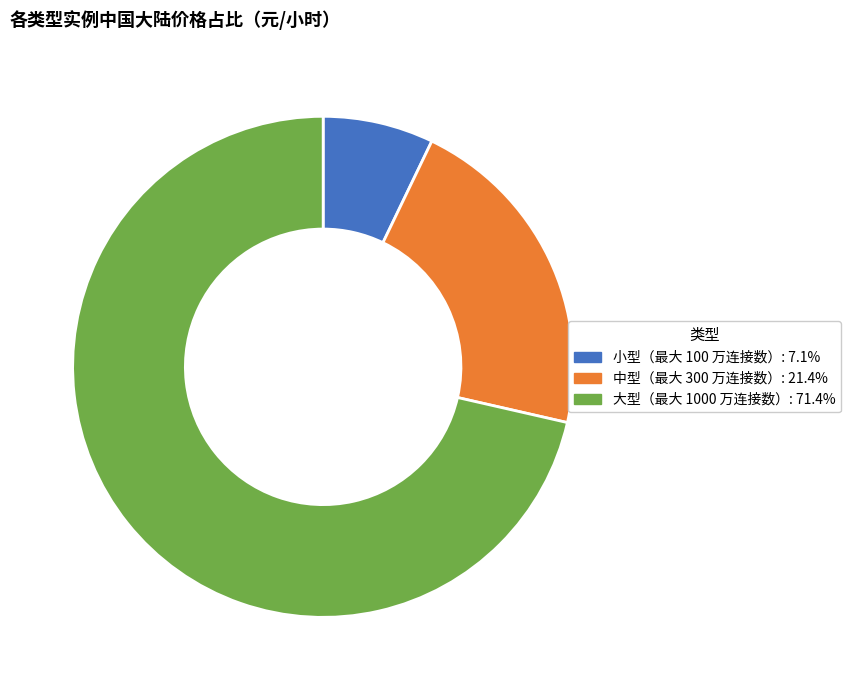

Does any single category account for the majority?

Yes